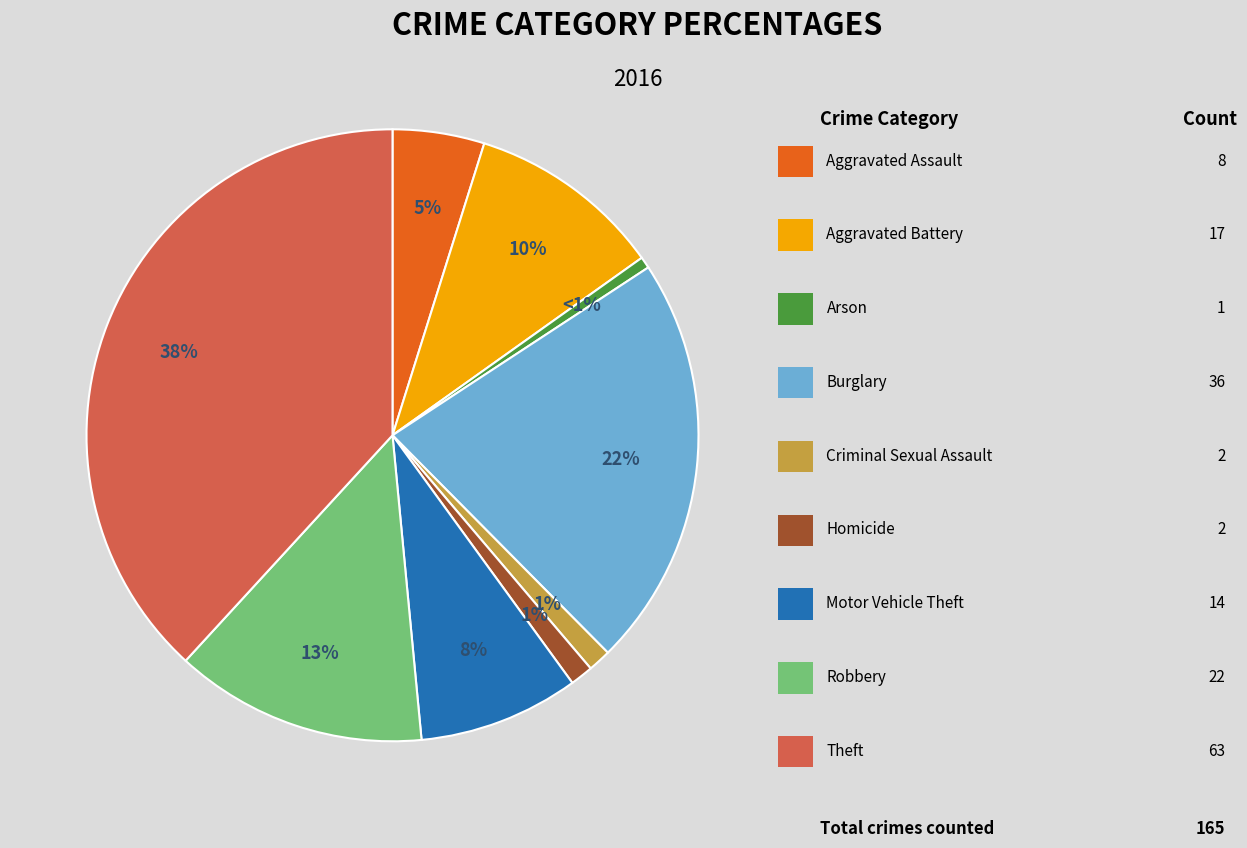

To the nearest percent, what is the average slice percentage?

11%